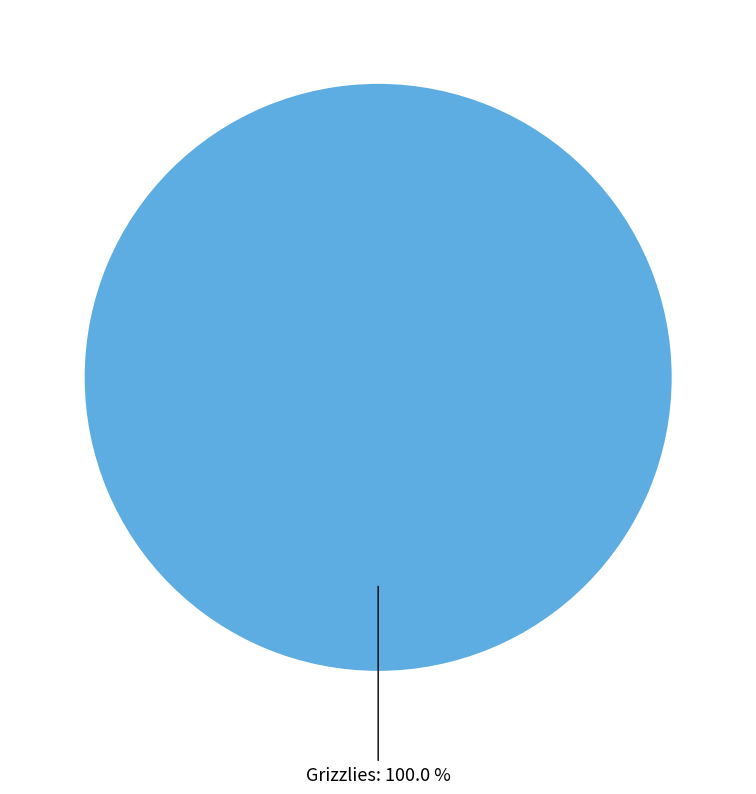

Is there a majority slice in this chart?

Yes